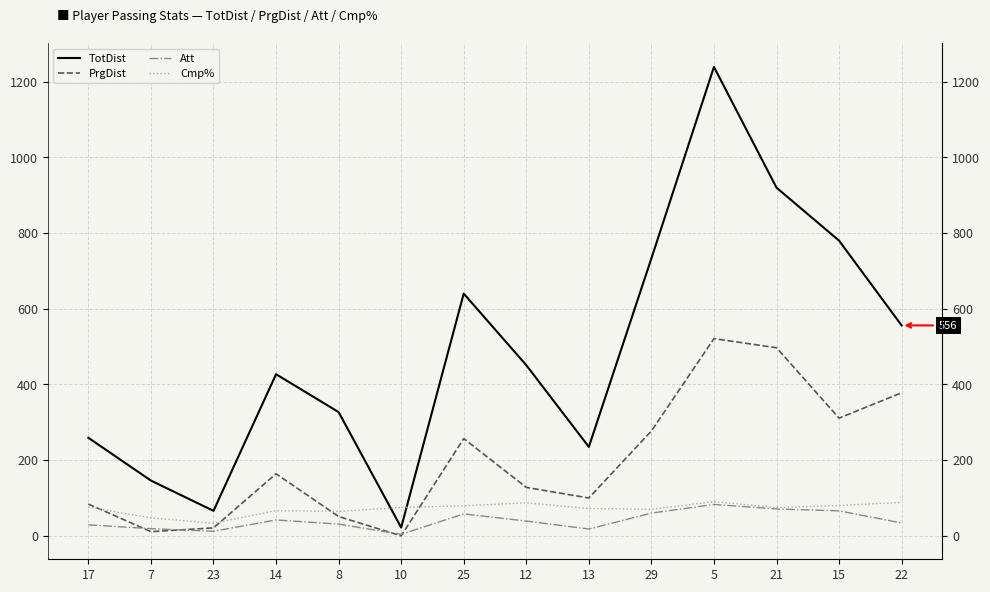

At which category does the chart reach its peak across all series?

5